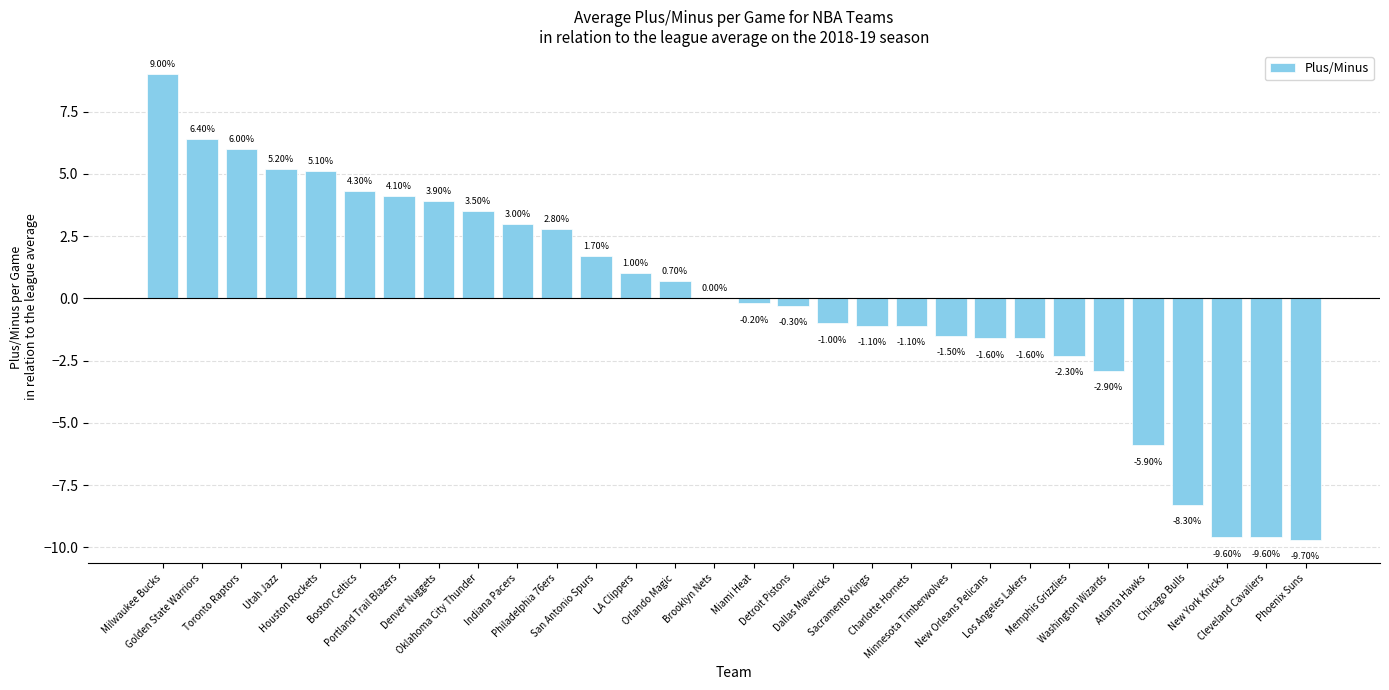

How many distinct data groups are displayed?

1